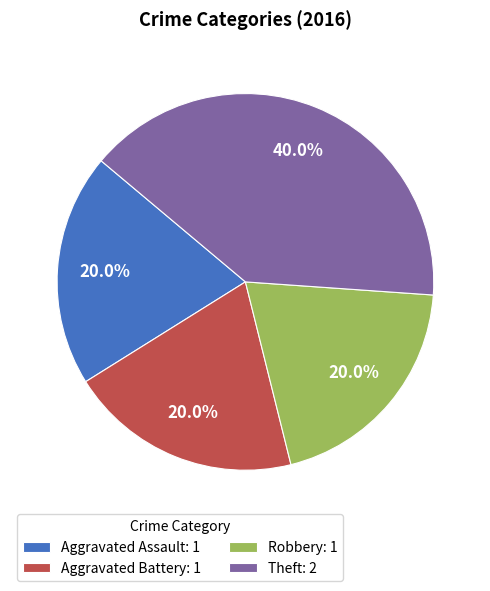

The Robbery slice represents 20% of the pie. True or false?

True